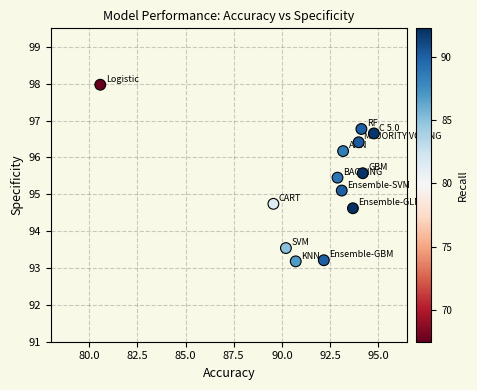

What Y value in the scatter plot is closest to 95?

95.1